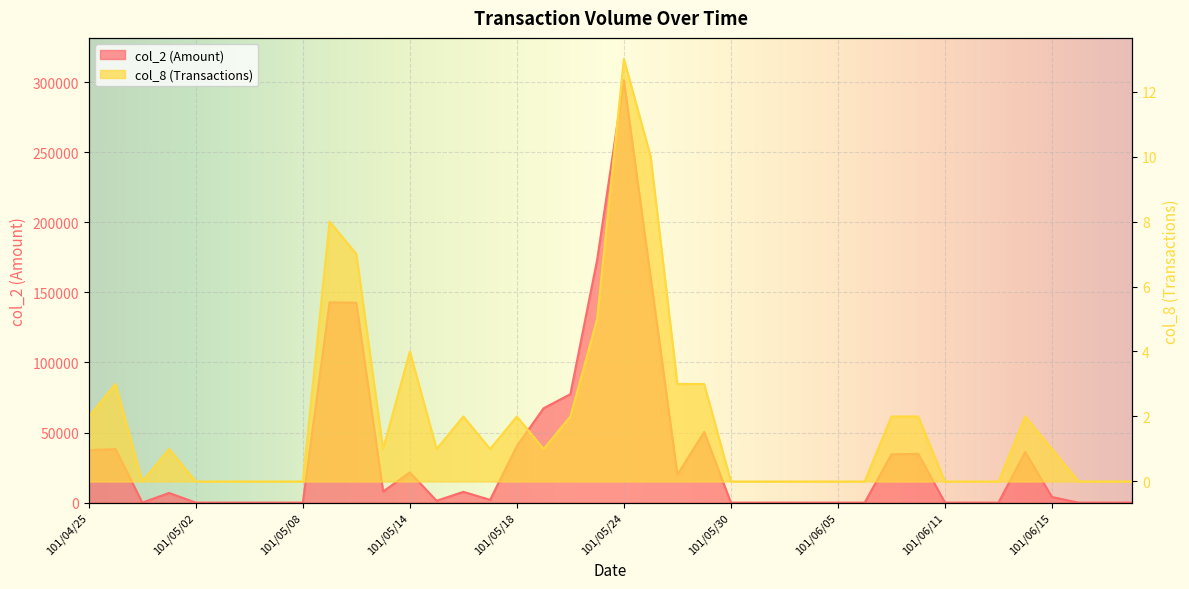

At which category does col_8 (Transactions) reach its first local peak?

101/04/26